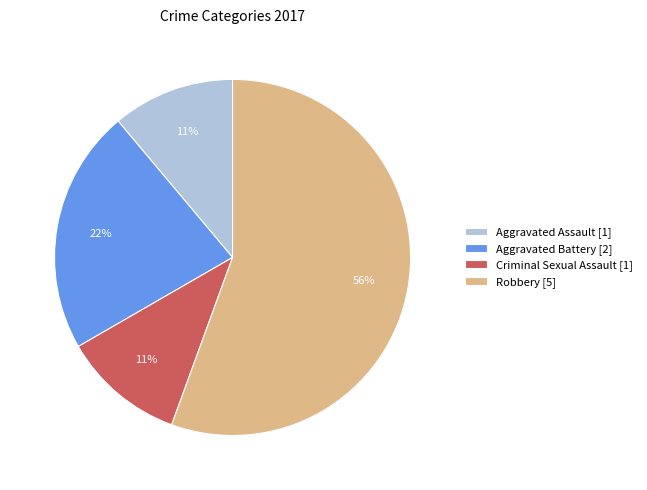

Which has a higher value, Aggravated Assault [1] or Aggravated Battery [2]?

Aggravated Battery [2]